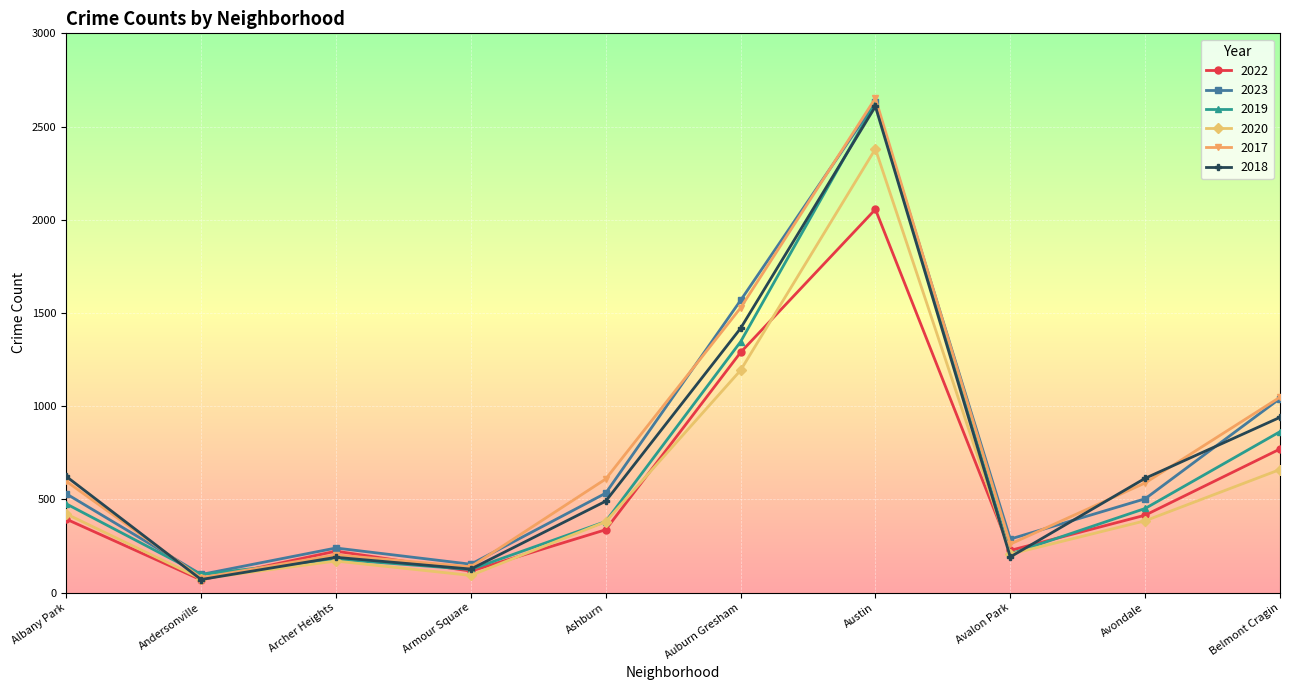

What is the maximum value shown in the chart?

2652